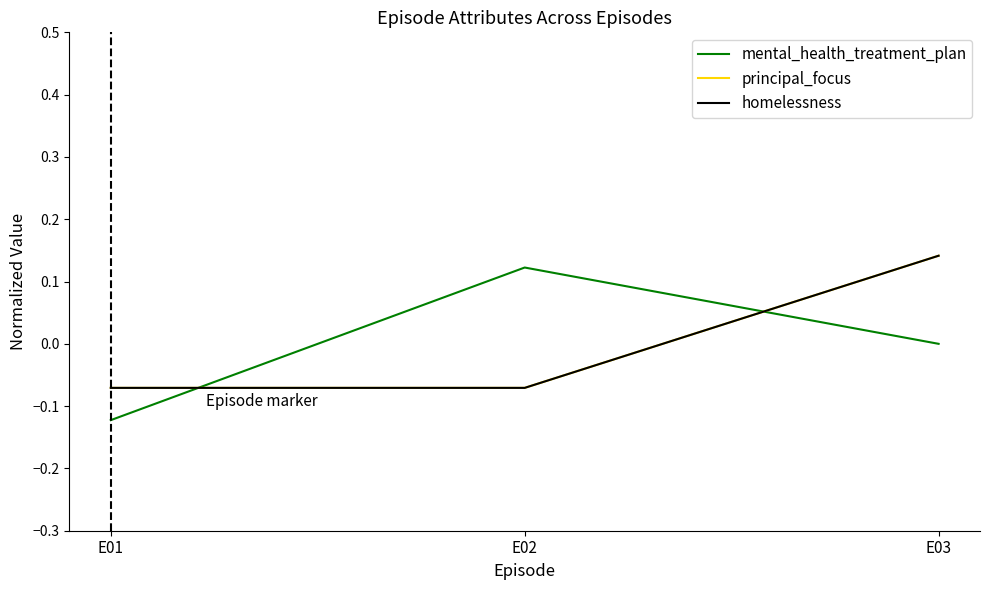

Reading right to left, what are all the values shown in this chart?

mental_health_treatment_plan: 0.0	0.1	-0.1
principal_focus: 0.1	-0.1	-0.1
homelessness: 0.1	-0.1	-0.1